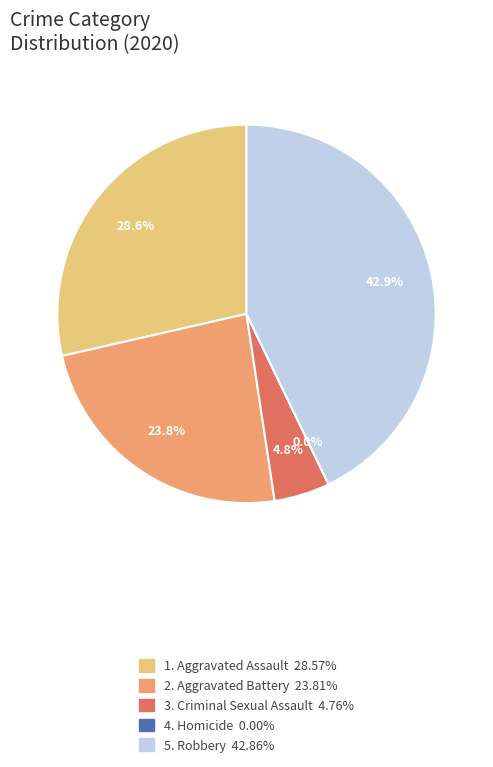

To the nearest percent, what is the difference between the Homicide and Aggravated Battery slice percentages?

24%